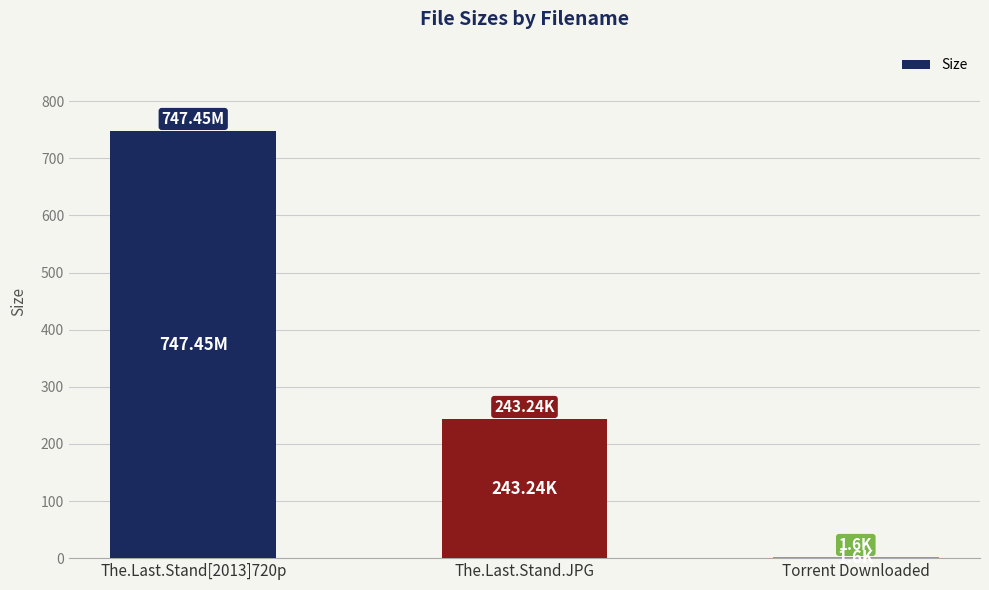

Between Torrent Downloaded and The.Last.Stand.JPG, which is larger?

The.Last.Stand.JPG